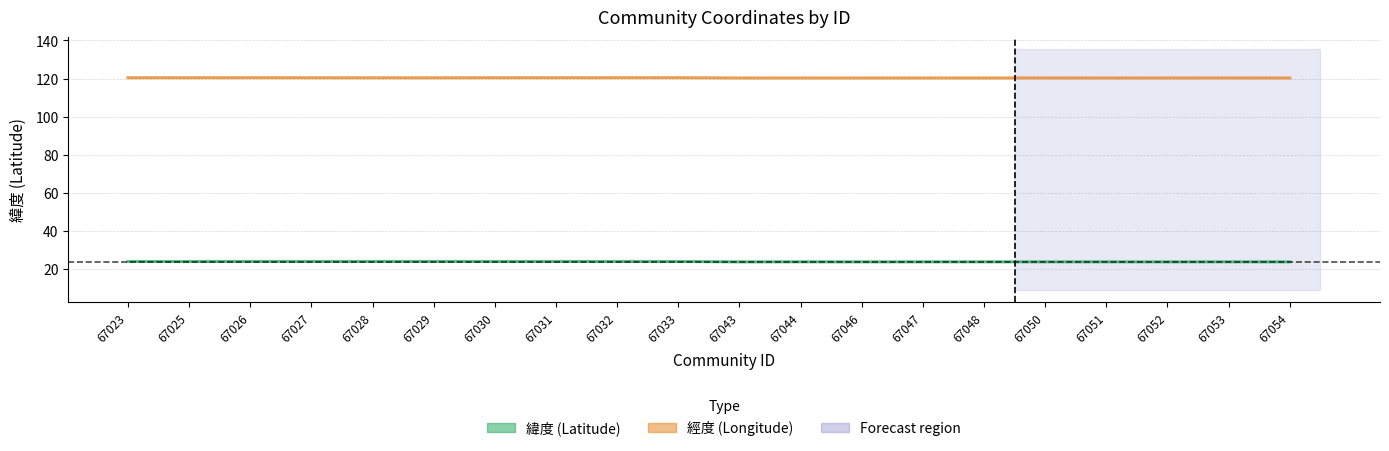

How many interior local peaks does the 經度 (Longitude) series have?

6